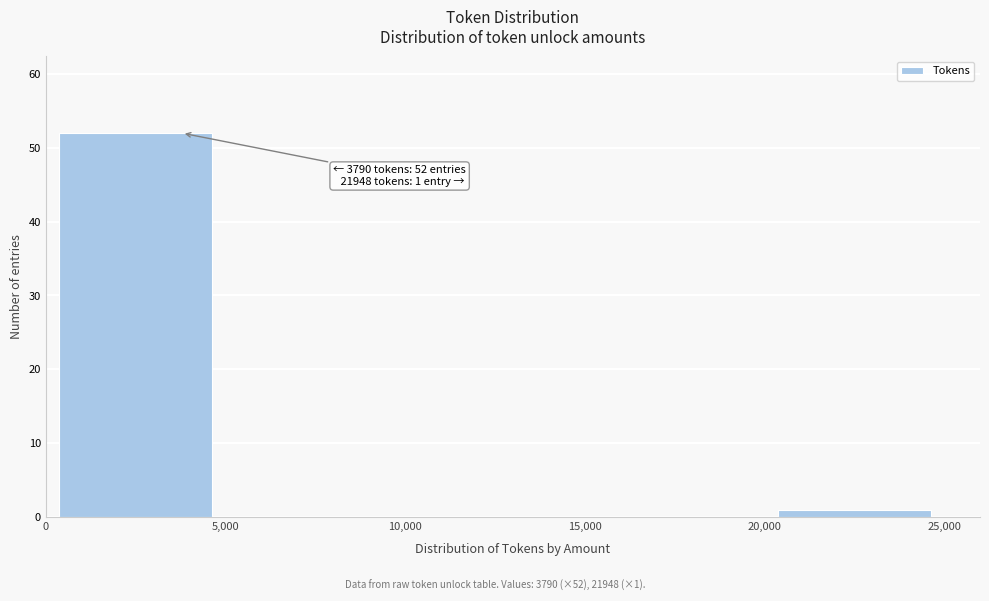

Over which range of the x-axis is the bar tallest?

0 to 5,000